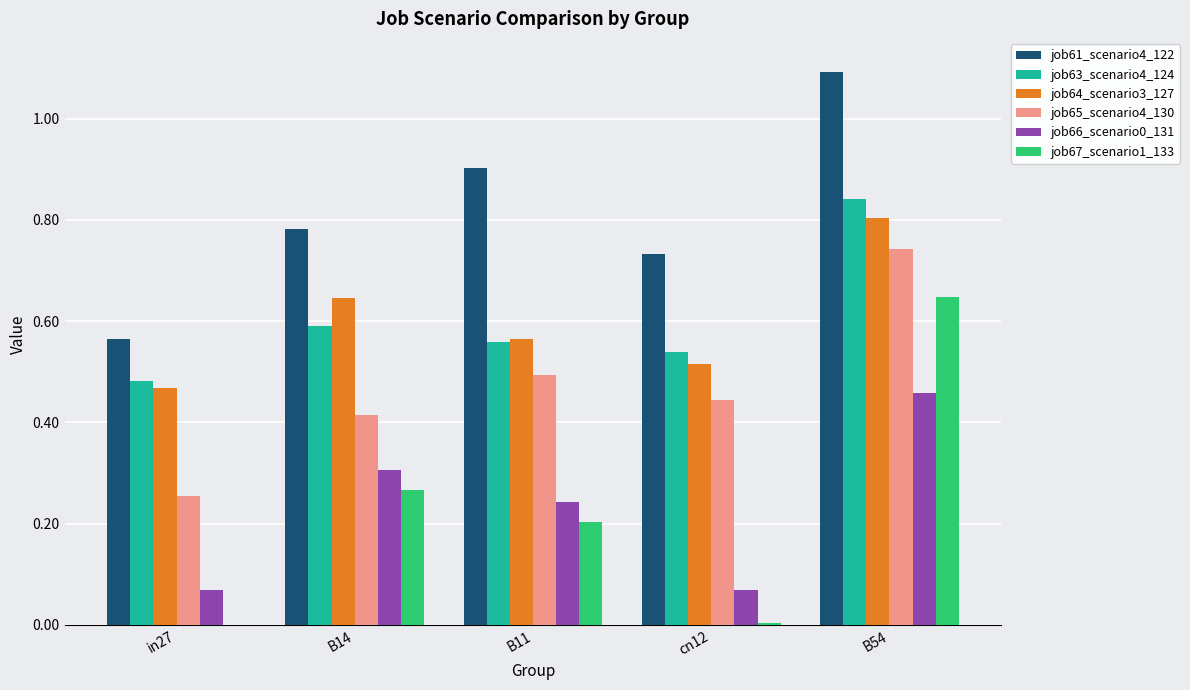

Between B14 and B11, which series saw the biggest shift?

job61_scenario4_122